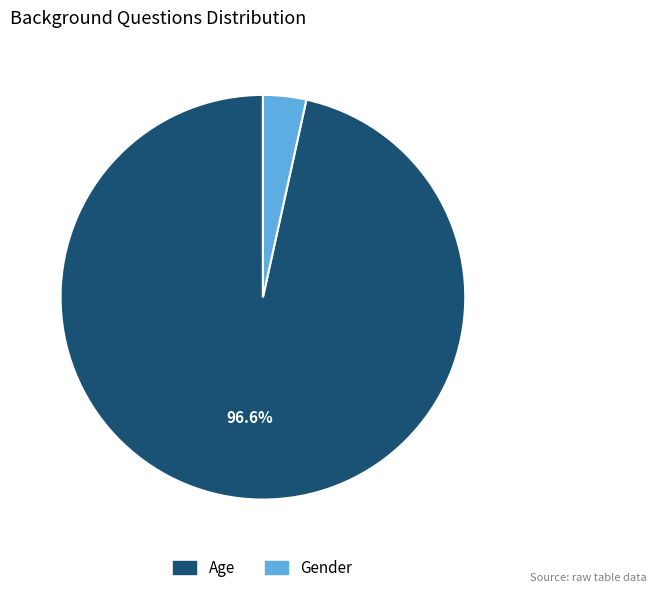

To the nearest percent, what is the combined percentage of Age and Gender?

100%